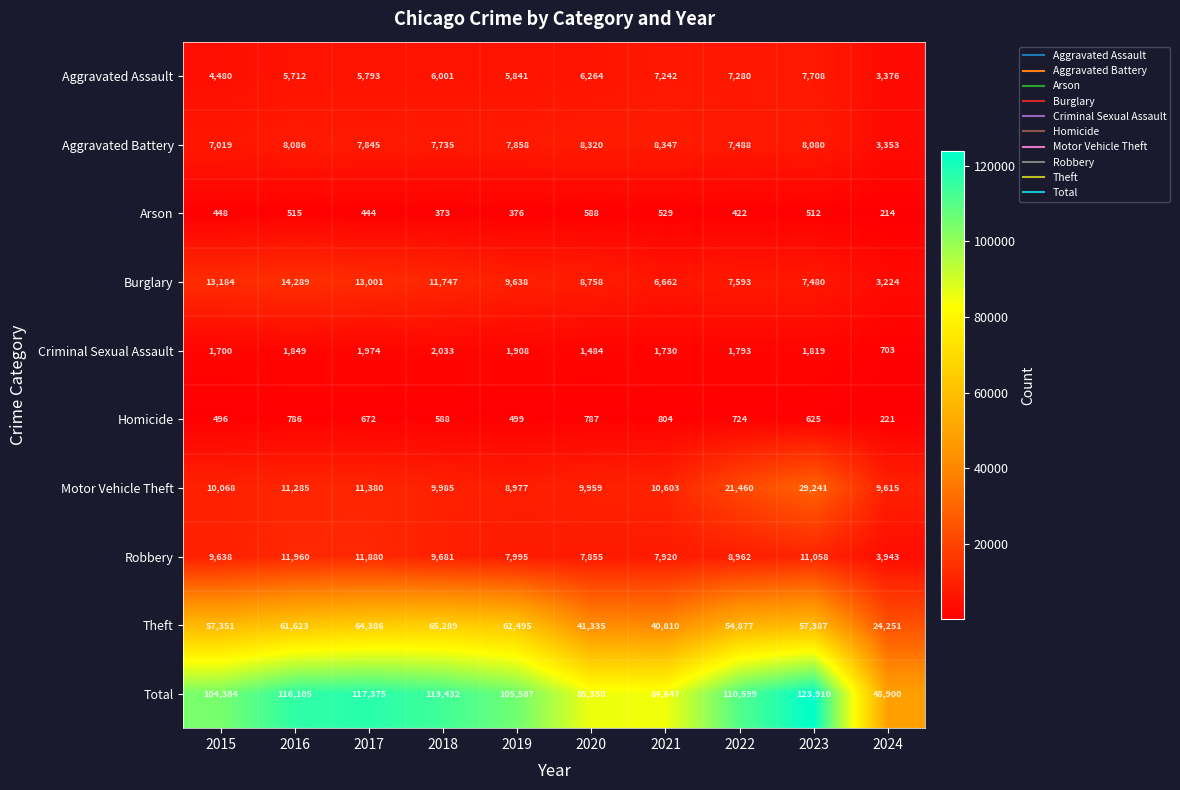

What is the spread (max minus min) of values at 2019?

105211